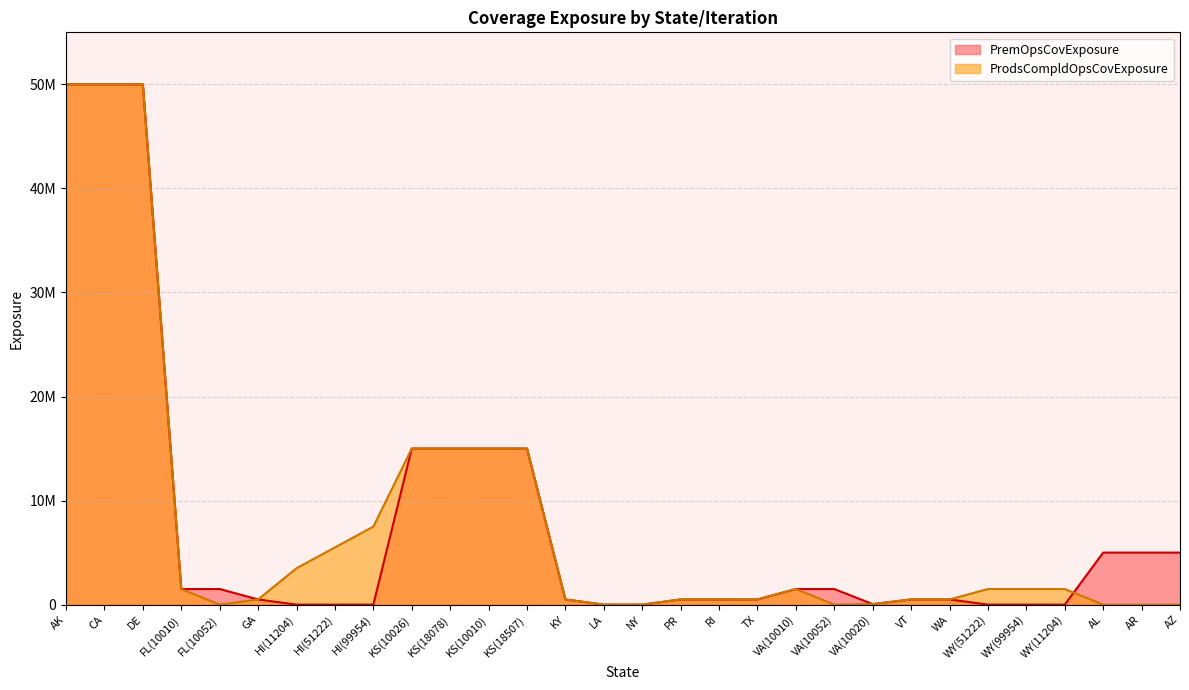

List the series in order of their peak value, highest first.

PremOpsCovExposure, ProdsCompldOpsCovExposure